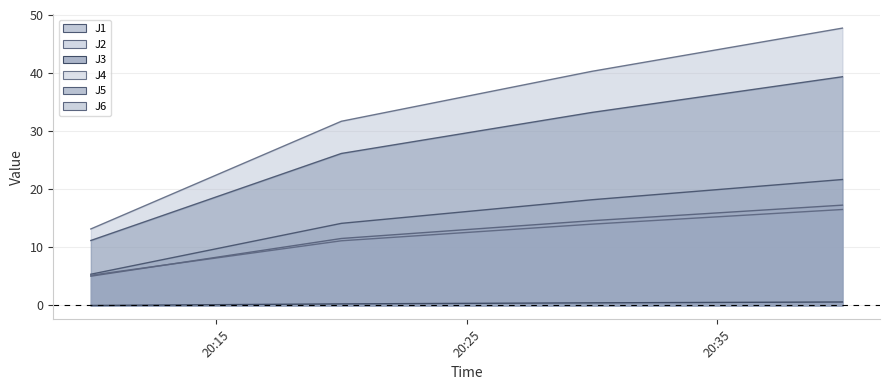

What is the difference between the maximum and minimum values in the J6 series?

12.2